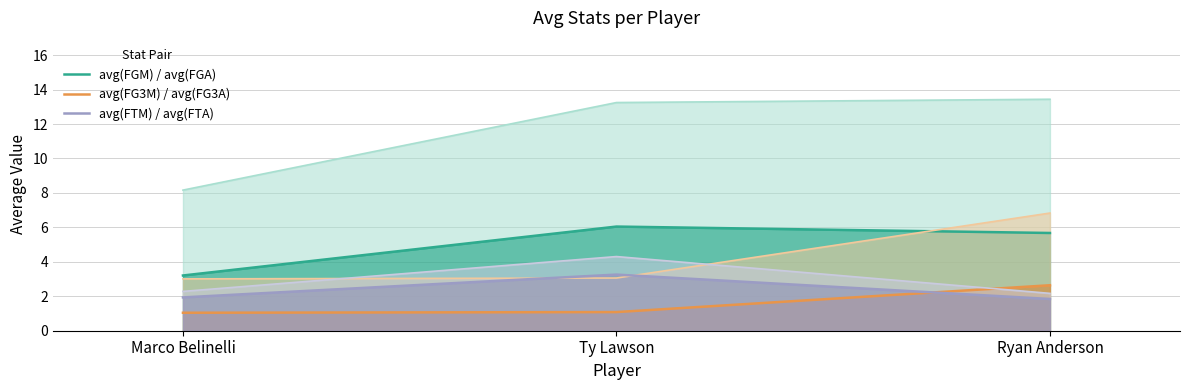

How many lines are shown in the chart?

3